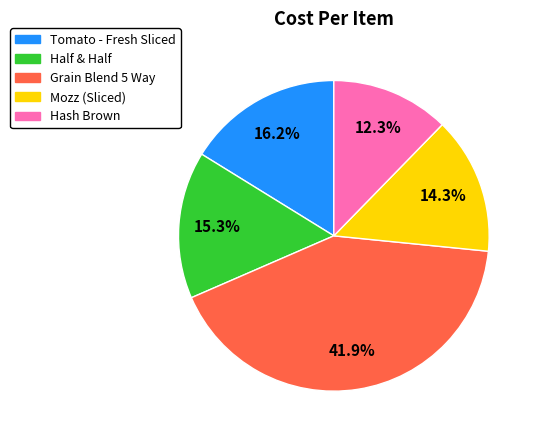

To the nearest percent, what portion does Hash Brown represent?

12%